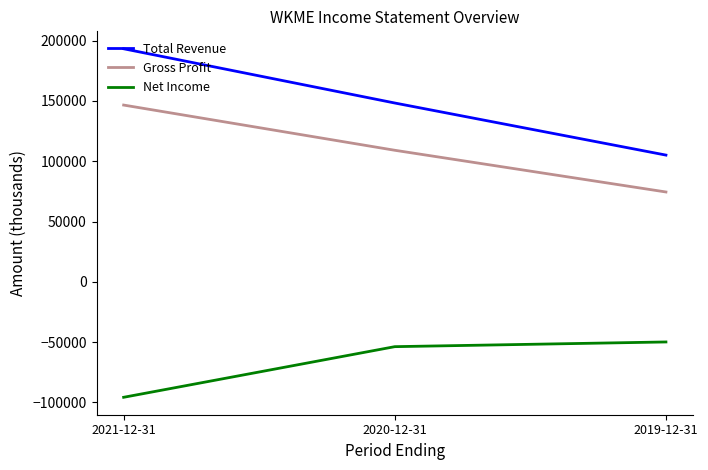

Between 2020-12-31 and 2019-12-31, which series saw the biggest shift?

Total Revenue